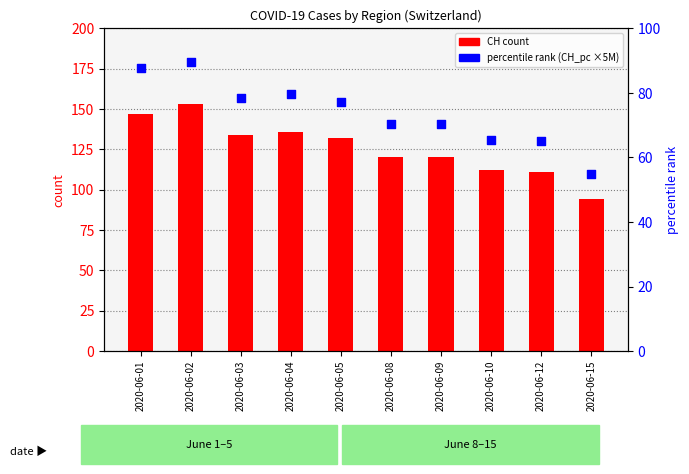

What are all the series names shown in the legend?

CH count, percentile rank